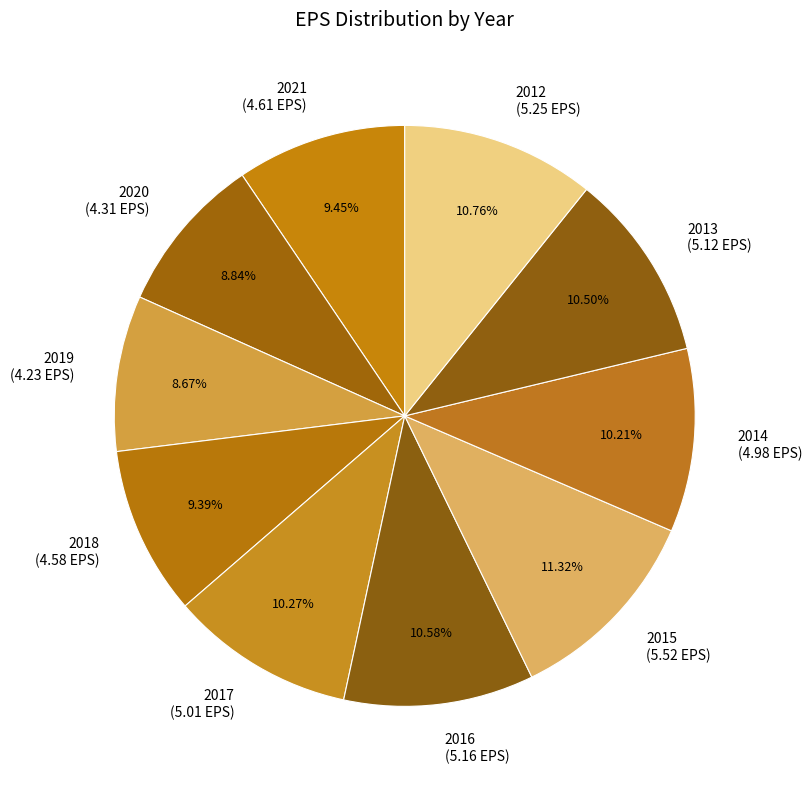

Does 2016 account for over 50% of the chart?

No